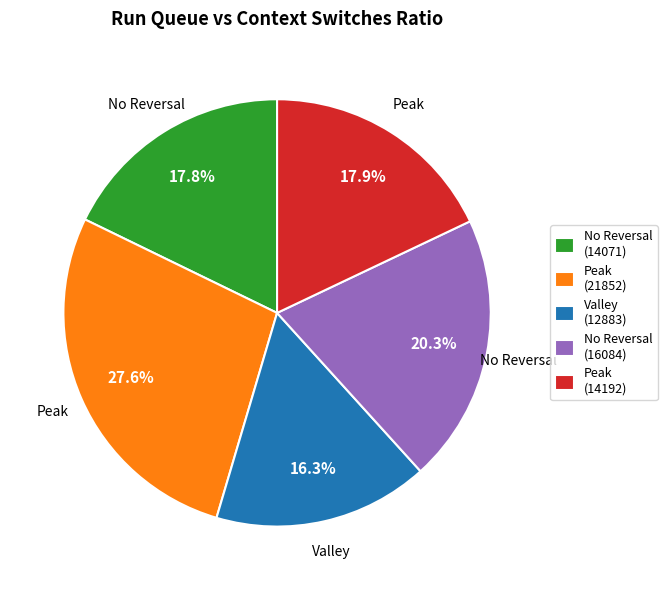

Approximately how many times larger is the value at No Reversal (14071) compared to Valley (12883)?

1.1